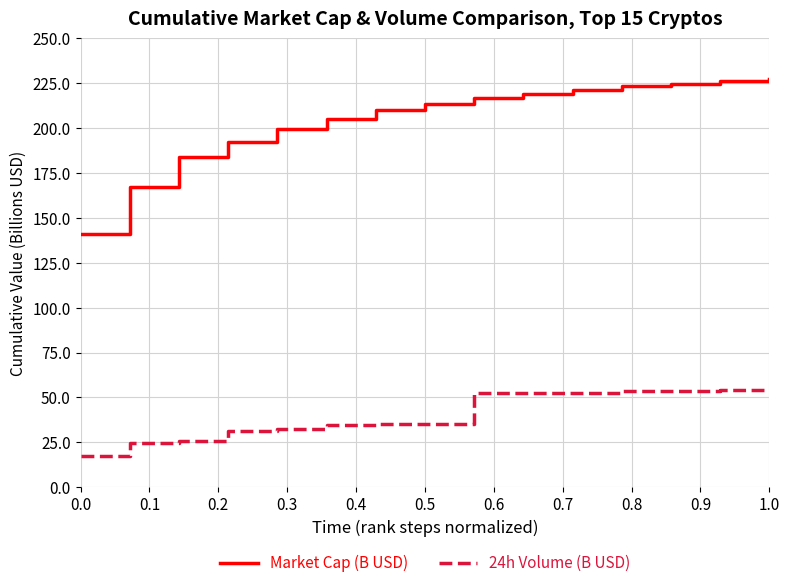

List the series in order of their peak value, lowest first.

24h Volume (B USD), Market Cap (B USD)